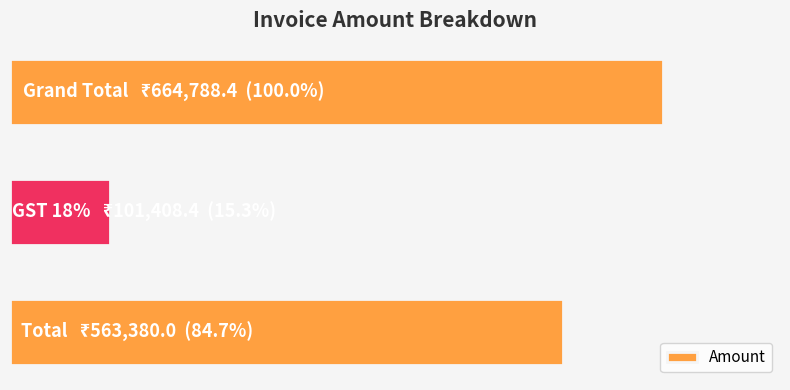

Are the bars horizontal?

Yes